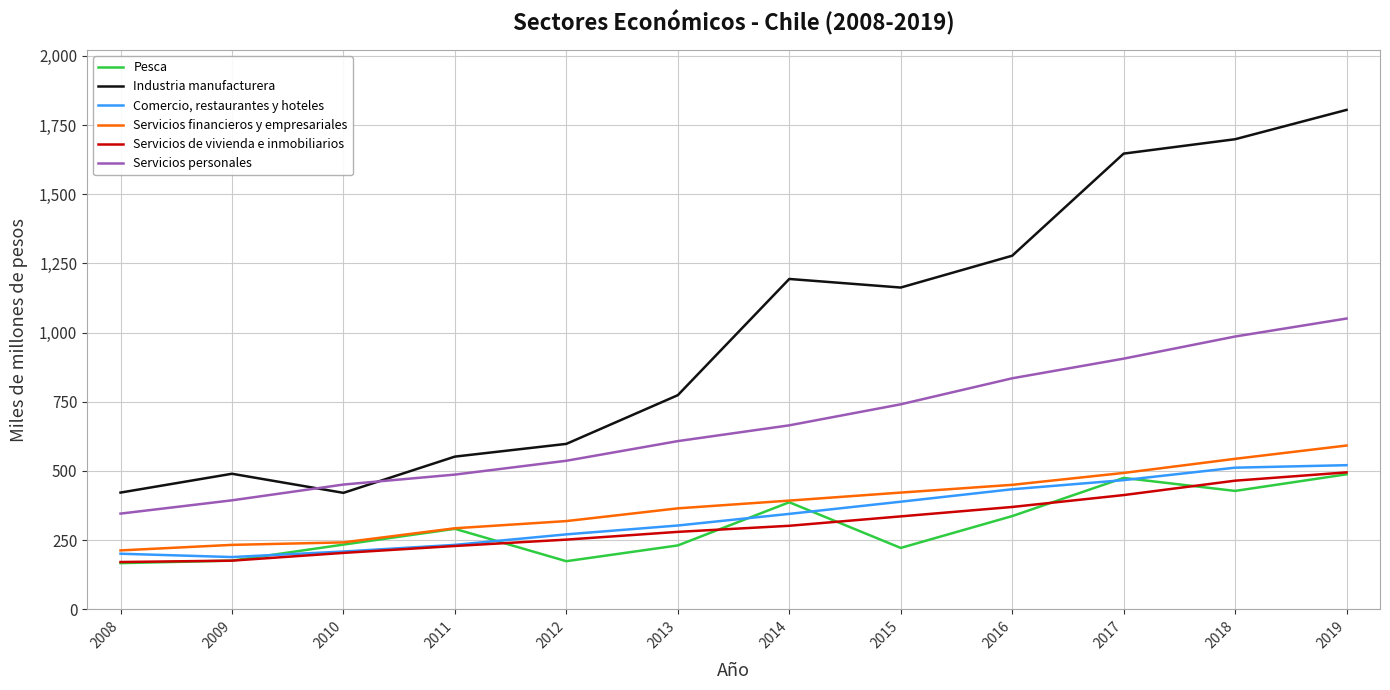

What value does the Servicios financieros y empresariales series have at 2009?

233